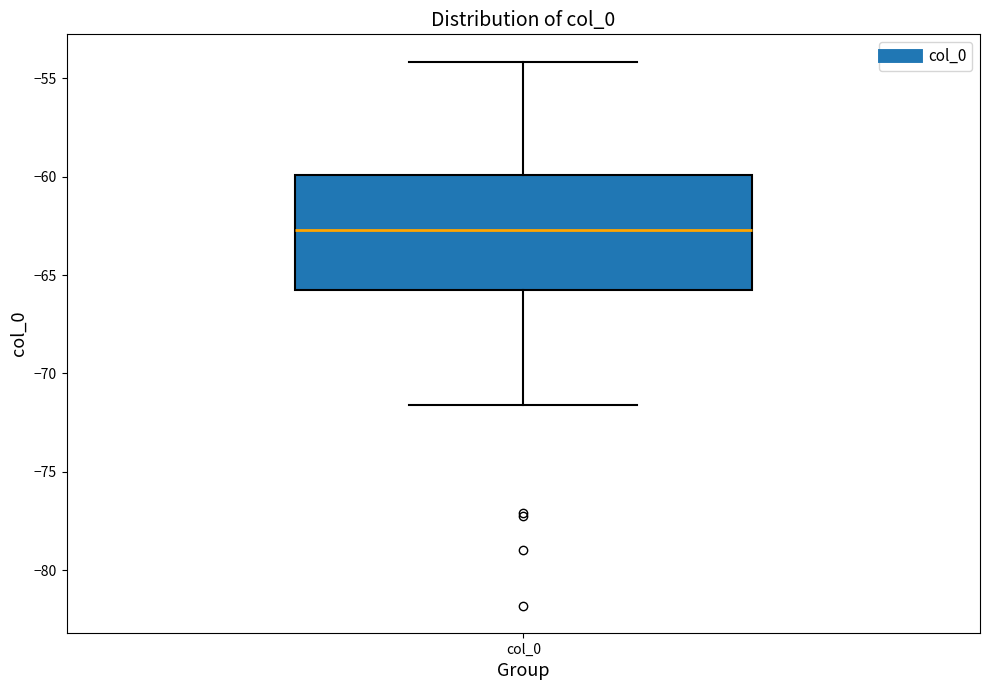

Transcribe this box plot: give where the median line is, the range the box spans, and where the two whiskers end, as read against the y-axis. The values are not printed on the chart, so give them approximately, as read against the axis.

median -62.5, box -66.0 to -60.0, whiskers -71.5 to -54.0